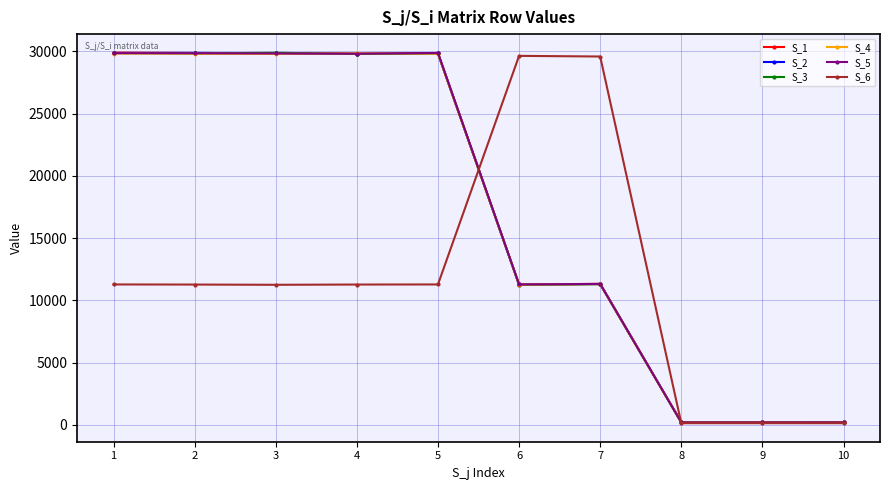

Is the value of S_1 at 8 greater than the value of S_4 at 3?

No